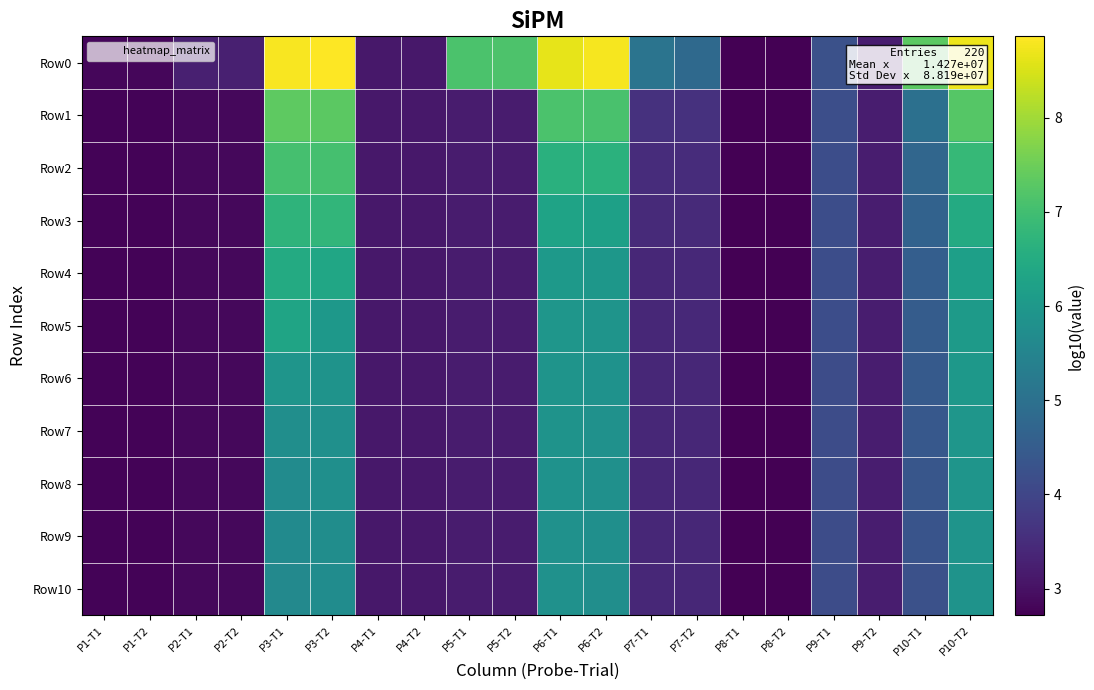

Which series has the widest spread of values?

Row0